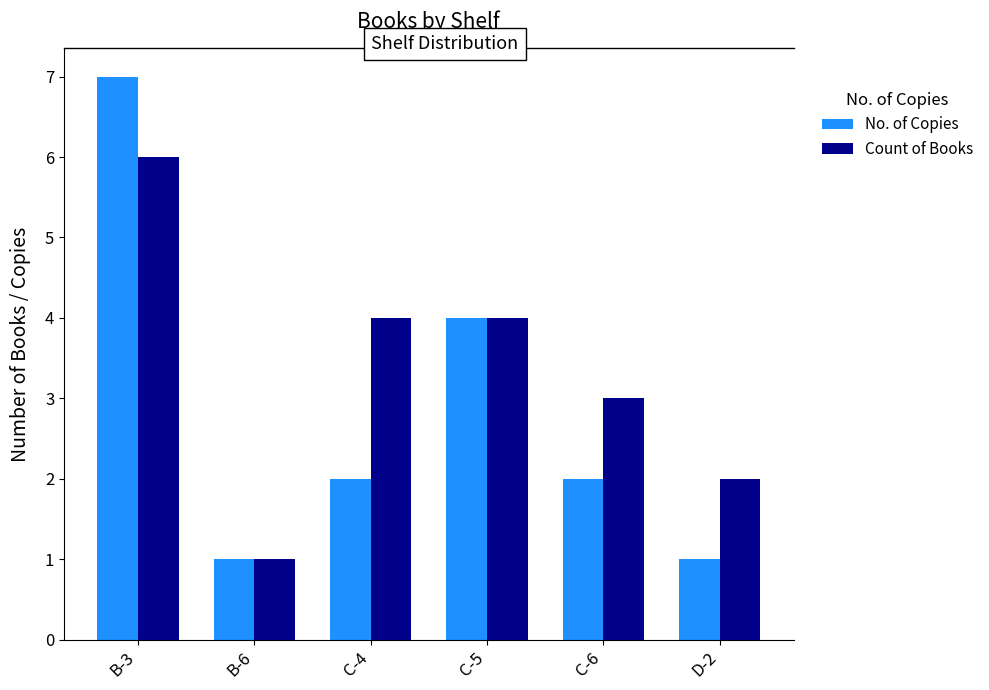

What is the sum of the Count of Books values at C-4 and C-5?

8